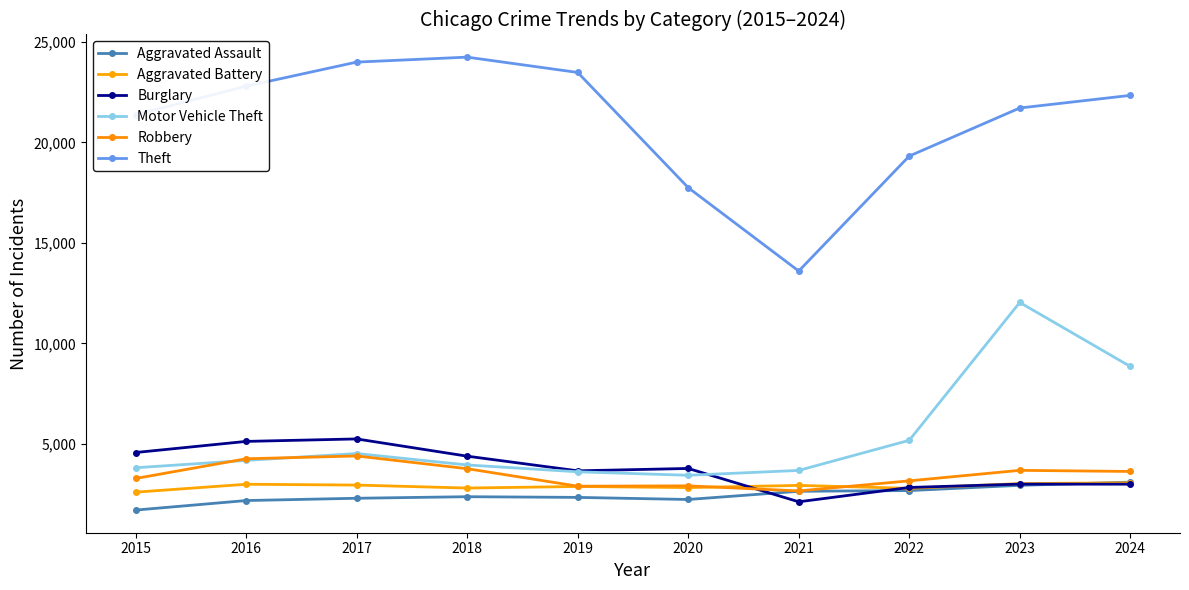

What are all the series names shown in the legend?

Aggravated Assault, Aggravated Battery, Burglary, Motor Vehicle Theft, Robbery, Theft